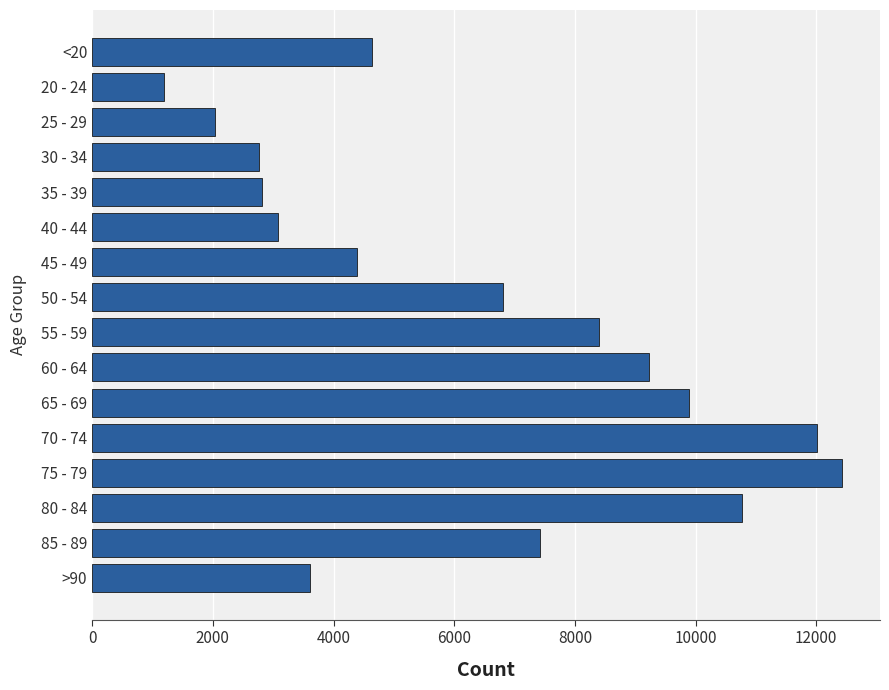

What is the difference between the values at 85 - 89 and 80 - 84?

3347